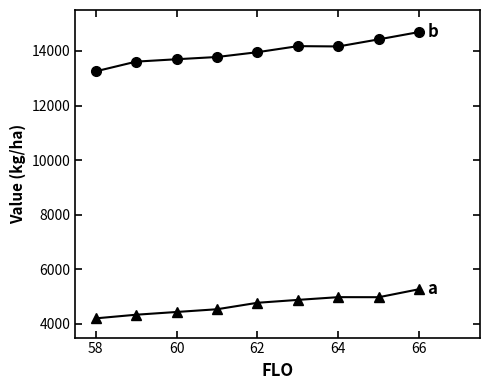

What is the greatest value displayed?

14694.0